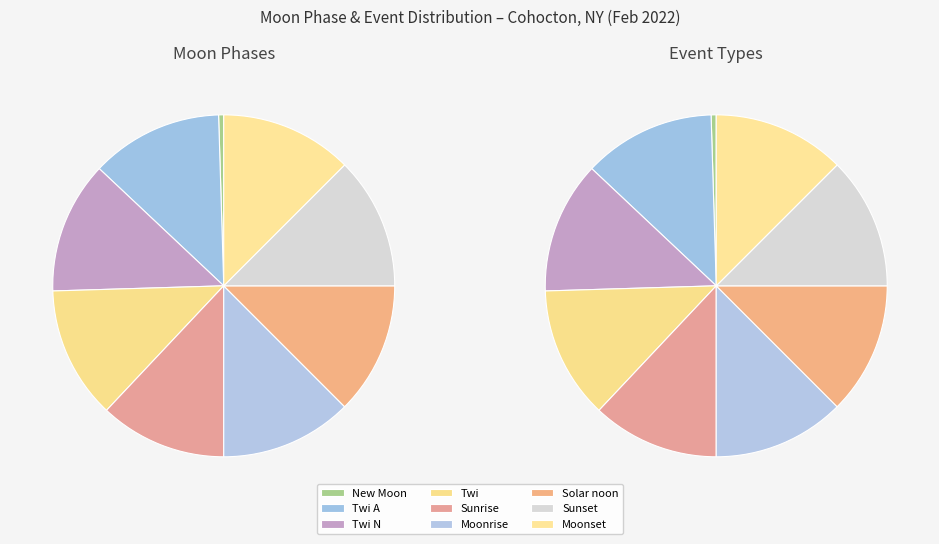

Does Sunrise account for over 50% of the chart?

No